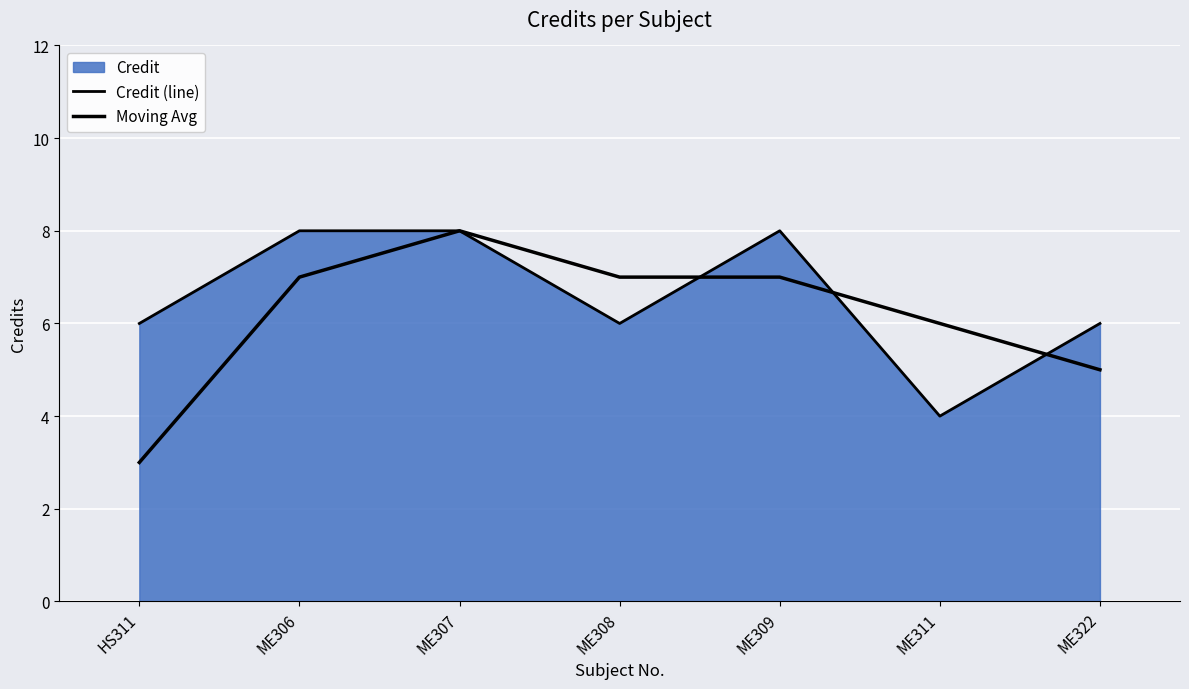

Where is Credit (line) nearest to the value 6?

HS311